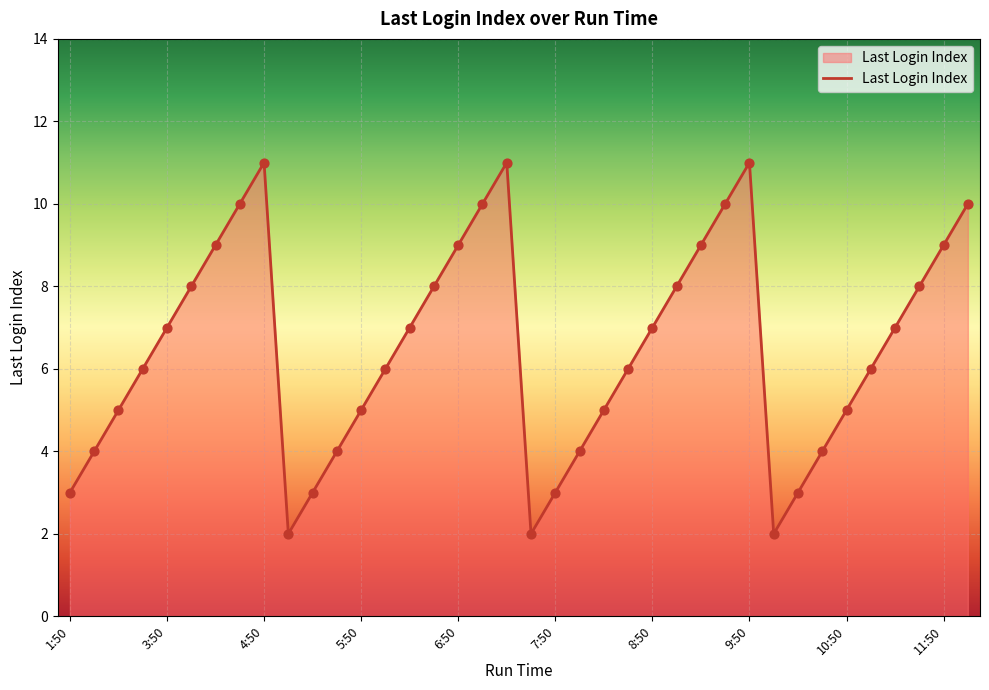

What is the difference between the maximum and minimum values?

9